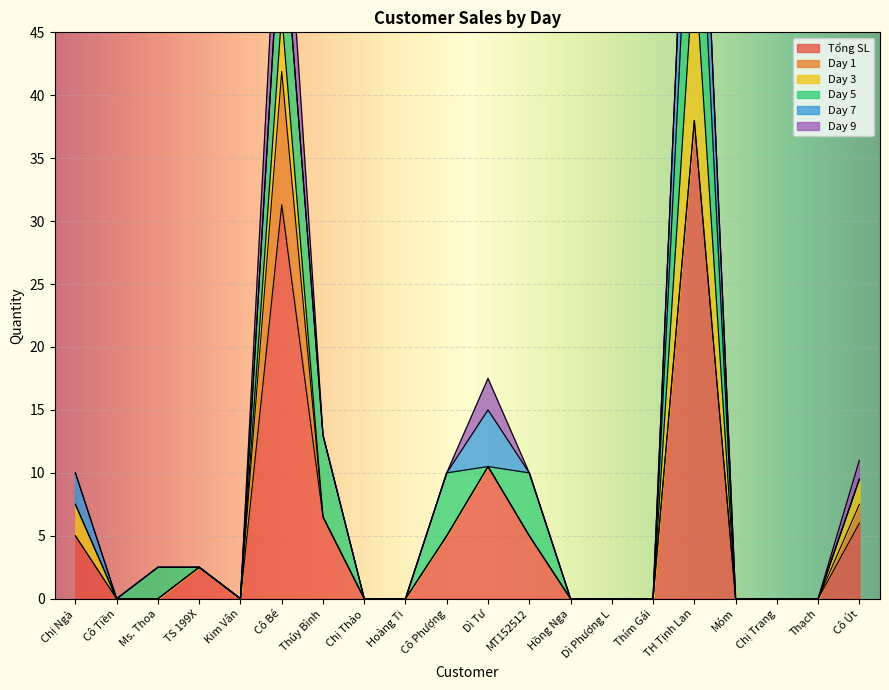

What is the difference between the highest and lowest values at Ms. Thoa?

2.5